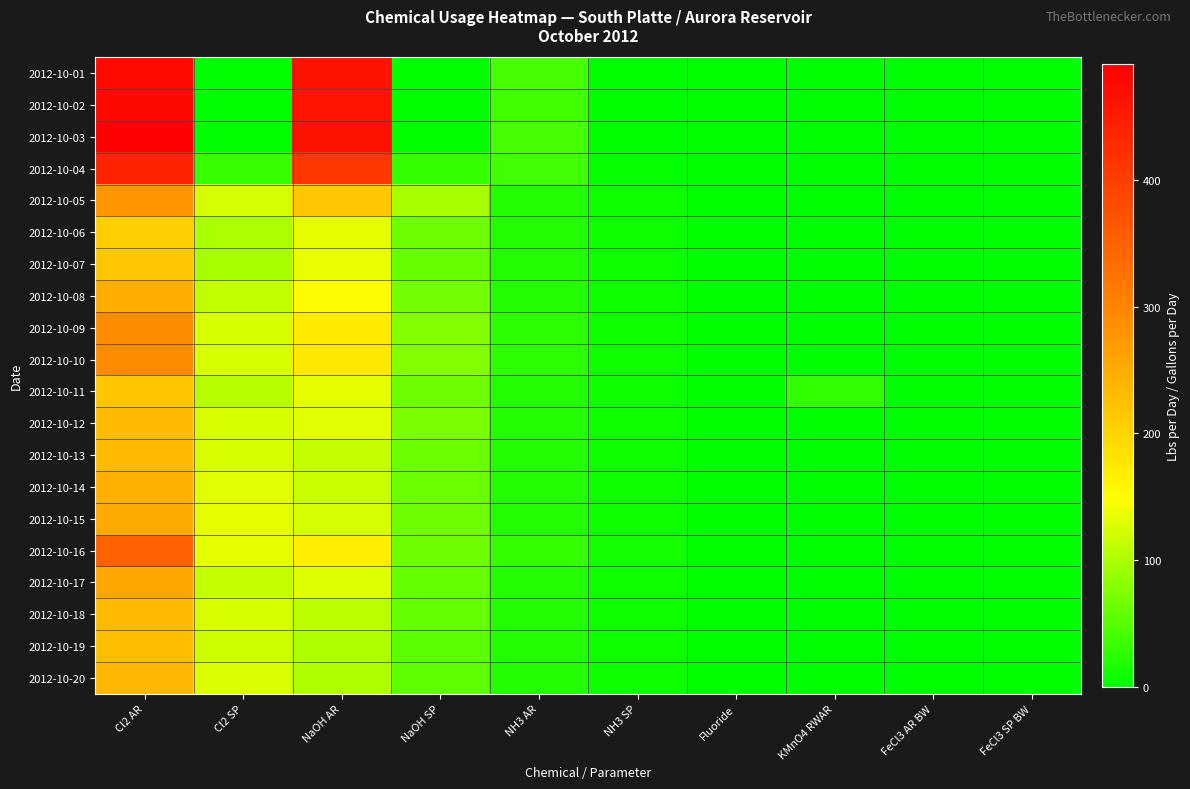

At how many categories does at least one series exceed 71?

4